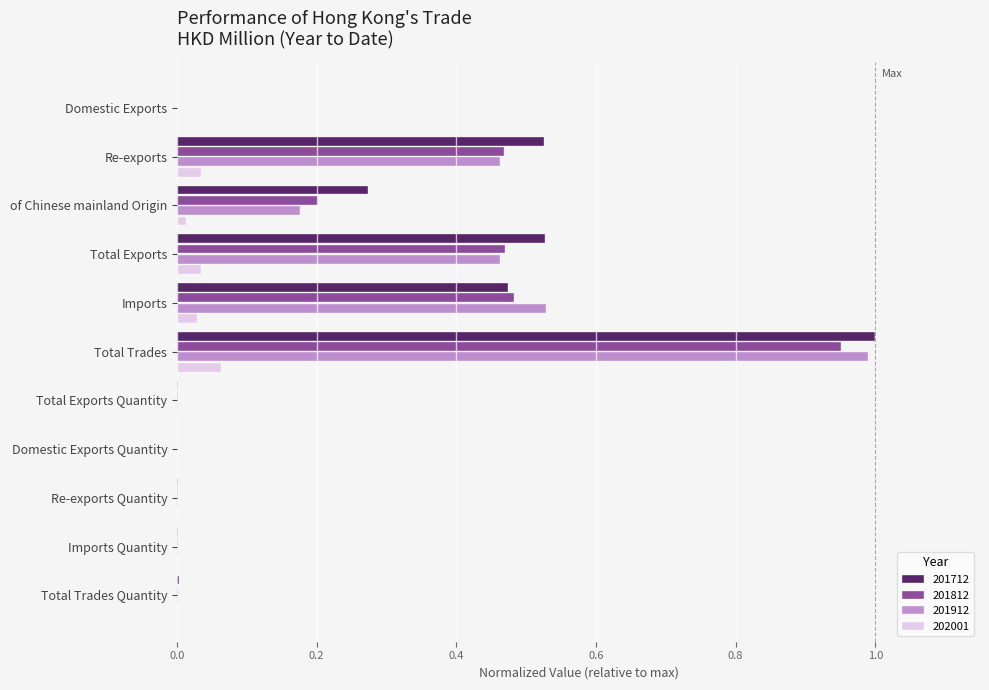

Which category has the highest value across all series?

Total Trades